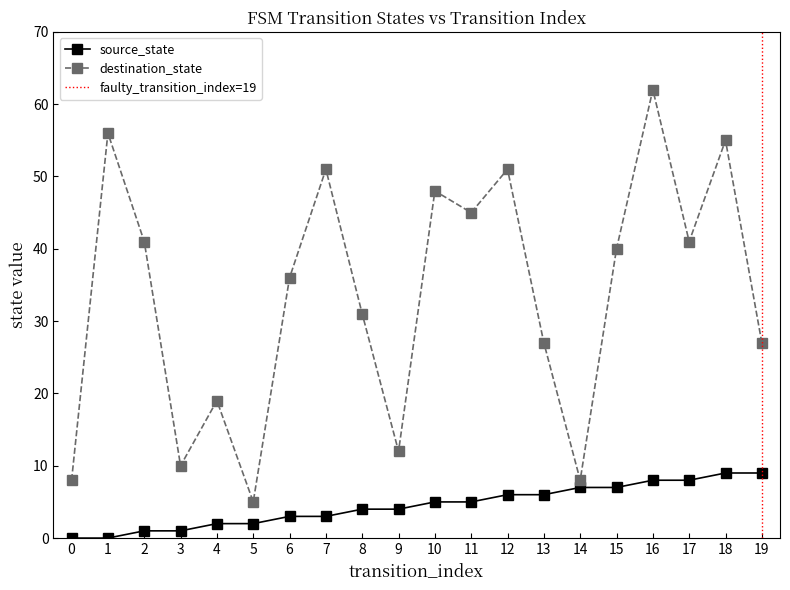

The value of source_state at 15 is 7. True or false?

True